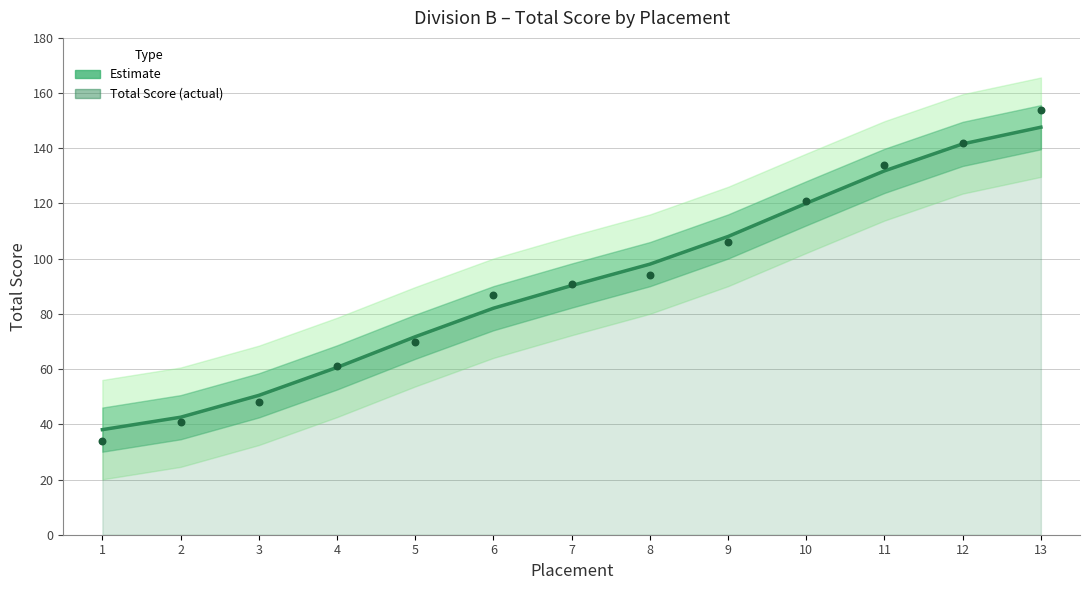

At how many categories does at least one series exceed 69?

9